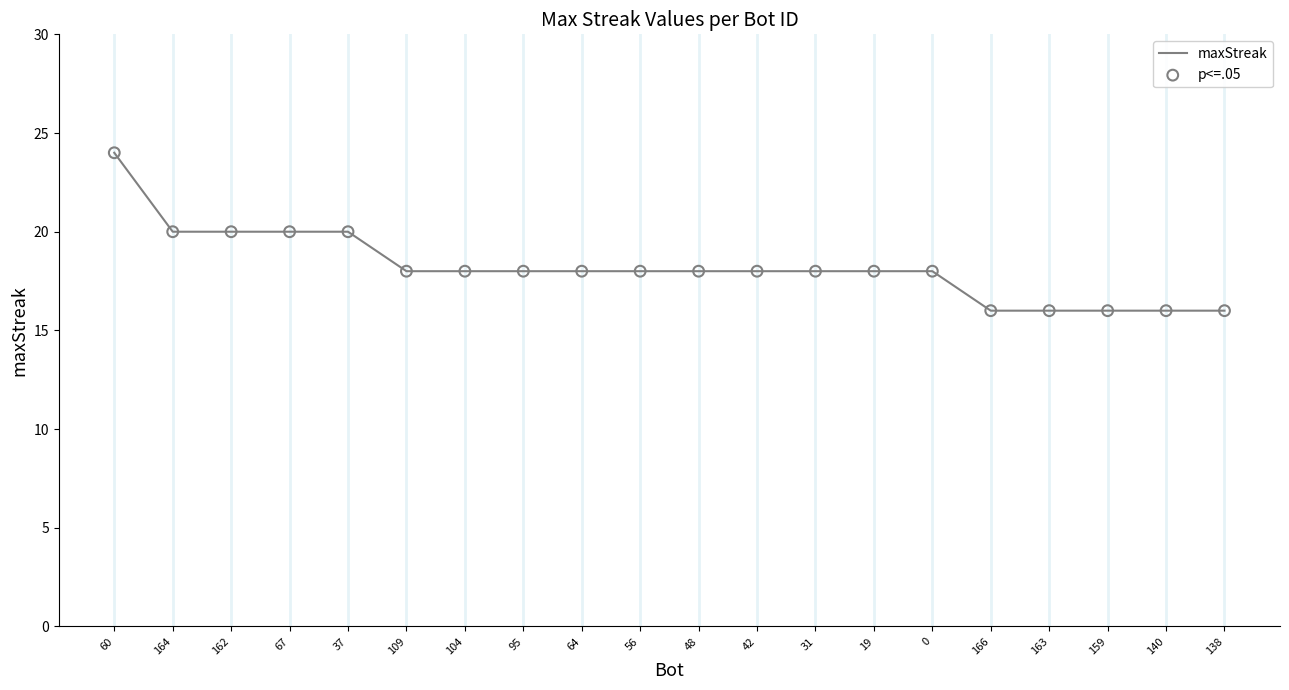

What is the approximate value at 42?

18